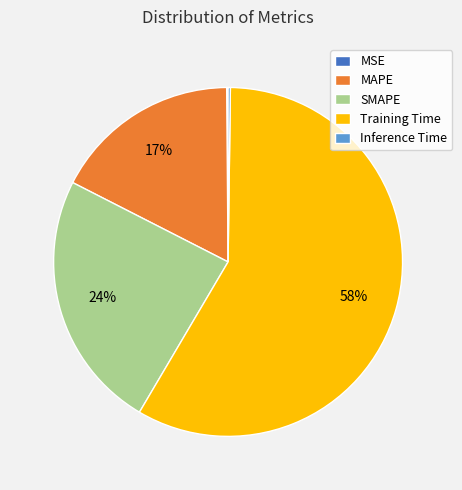

To the nearest percent, what is the average slice percentage?

20%